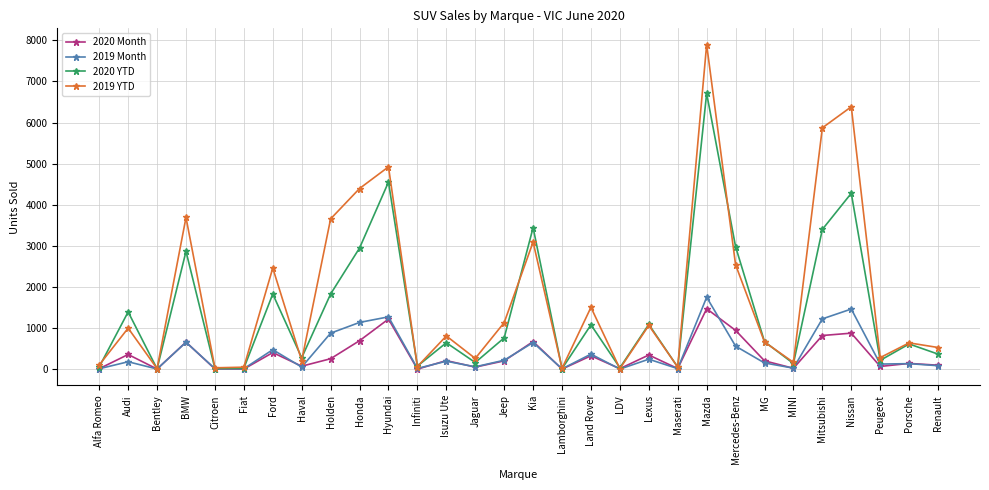

At which label does 2020 Month reach its peak?

Mazda